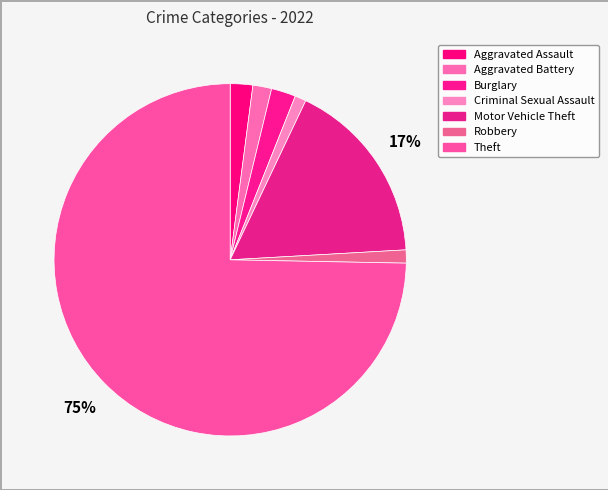

To the nearest percent, what portion does Criminal Sexual Assault represent?

1%